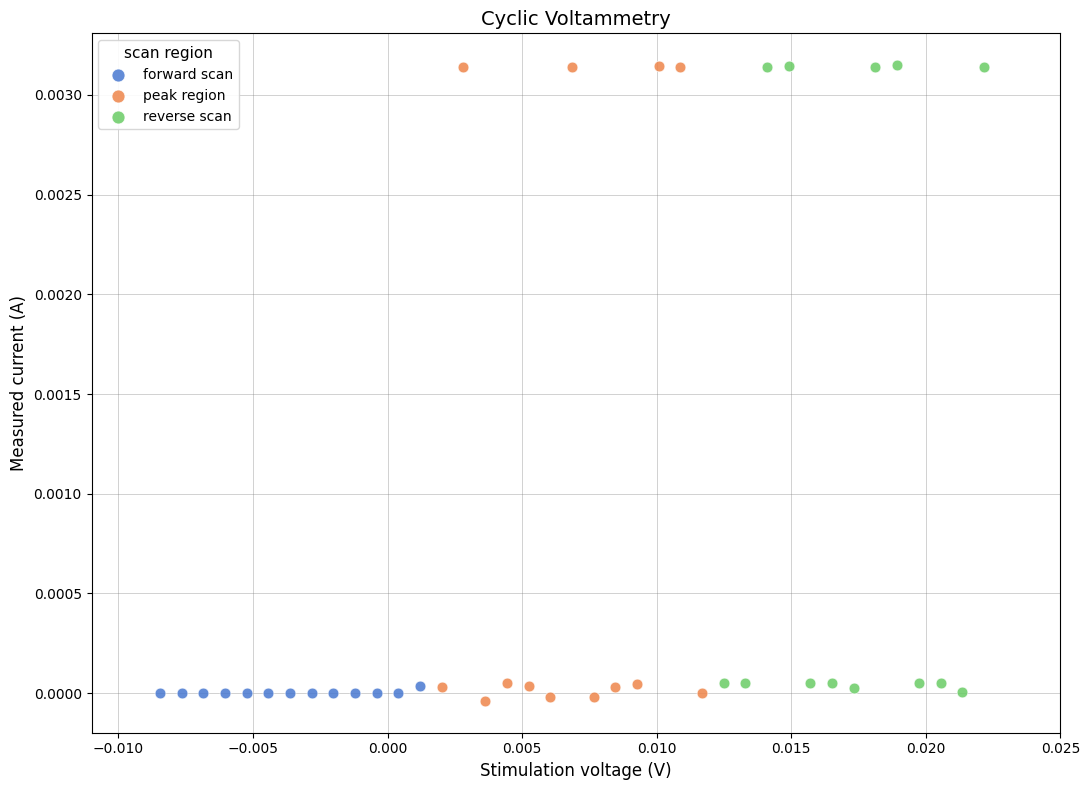

Which series has the widest spread of Y values?

peak region